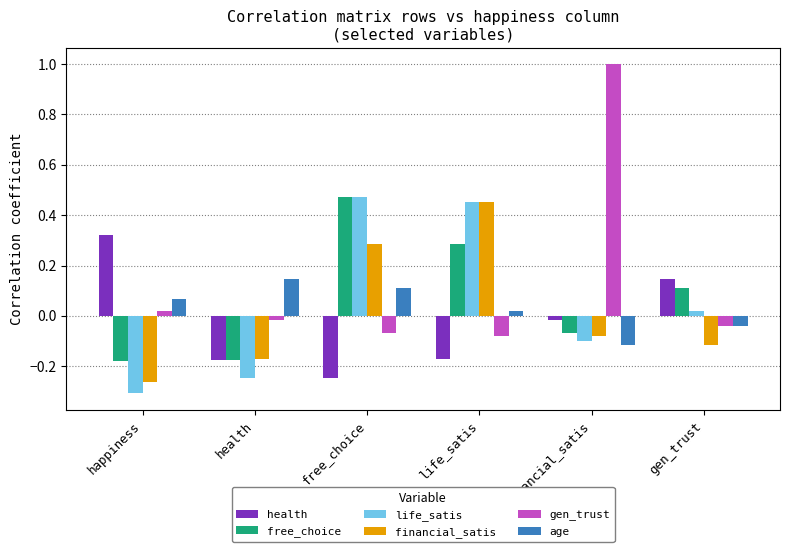

Which series has the widest spread of values?

gen_trust